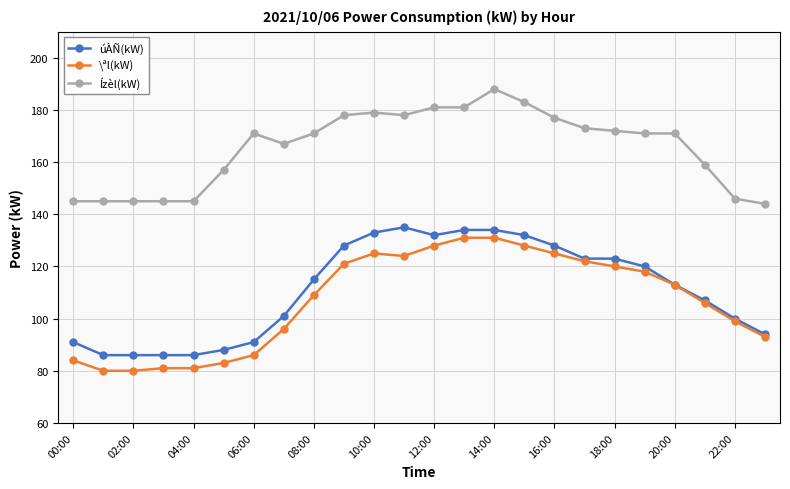

True or false: Ízèl(kW) and \ªl(kW) intersect in this chart.

False